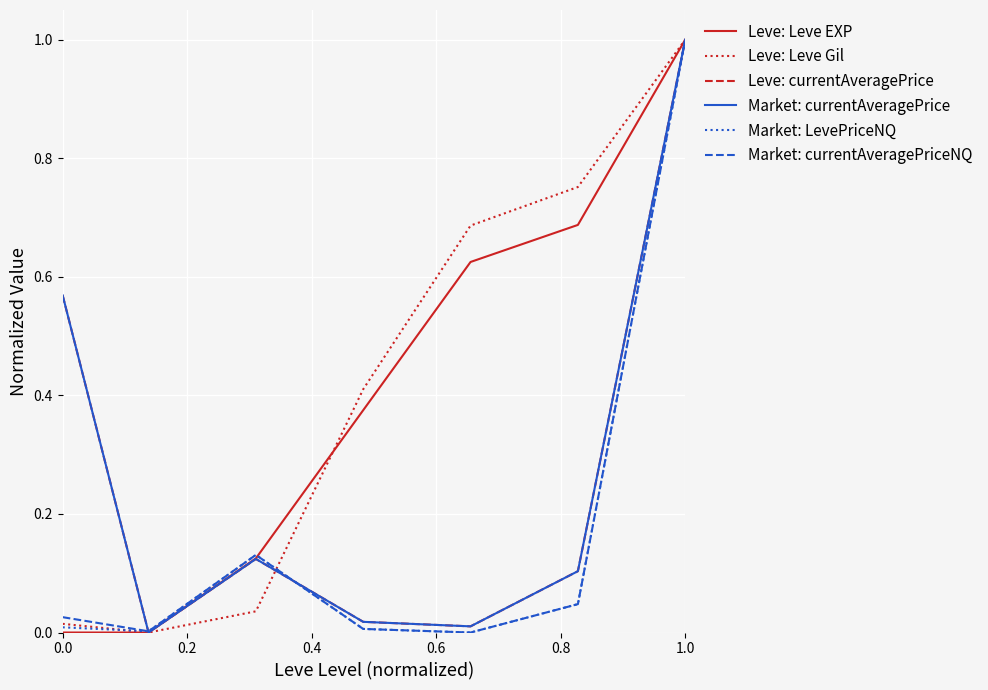

Is this an area chart (filled region under the line)?

No